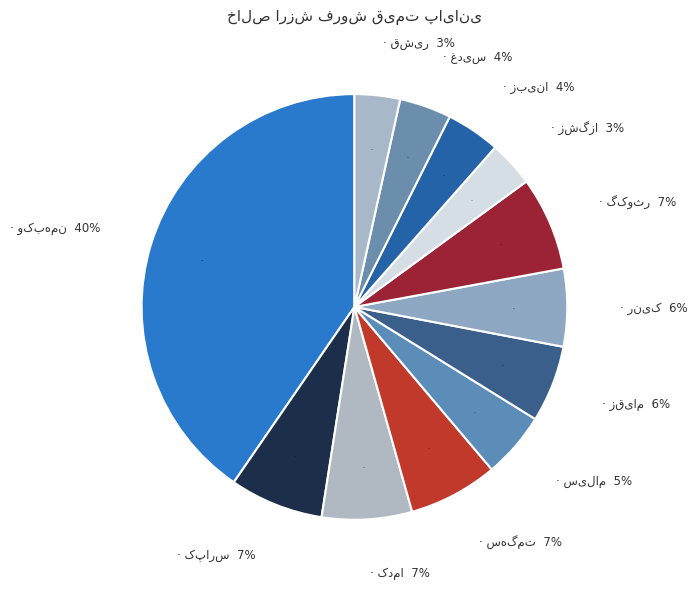

Approximately how many times larger is the value at وکبهمن compared to سهگمت?

5.9